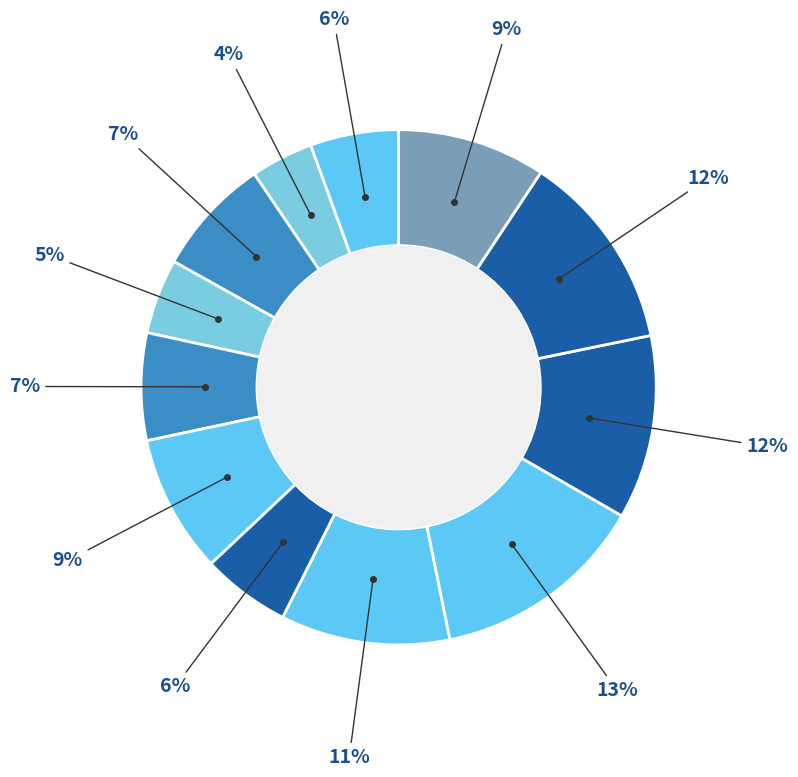

Count the number of slices in the pie.

12